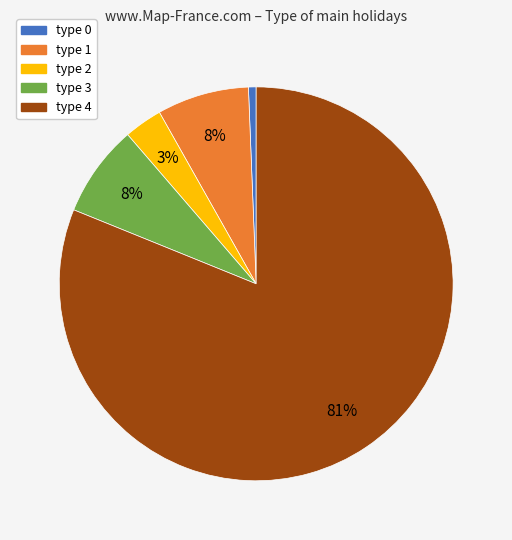

The type 2 slice represents 3% of the pie. True or false?

True